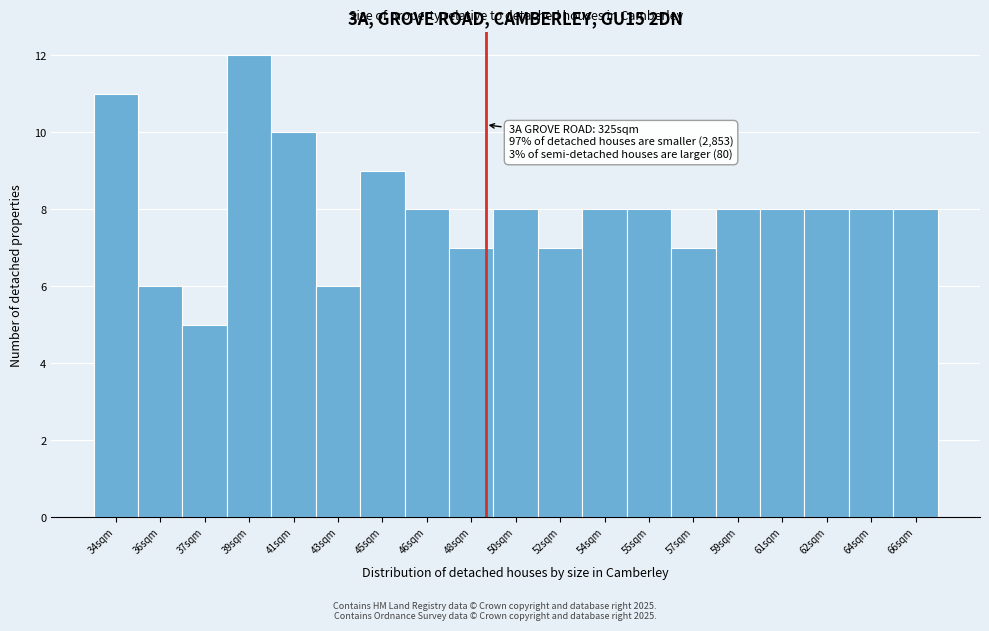

Reading left to right, extract all data points from this chart.

11	6	5	12	10	6	9	8	7	8	7	8	8	7	8	8	8	8	8